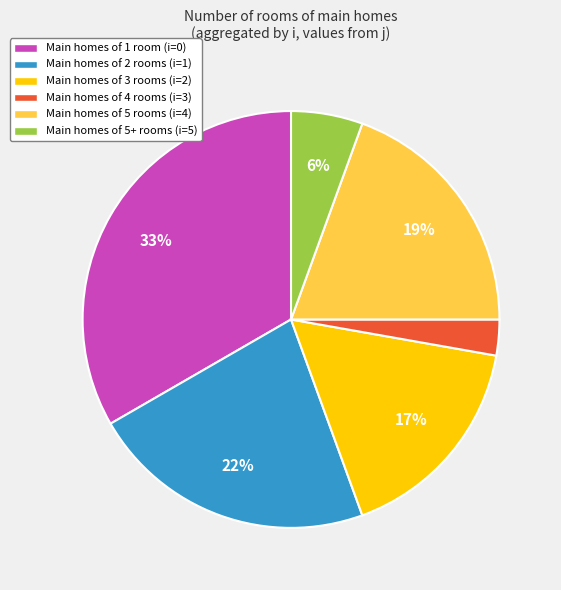

How many slices are in this pie chart?

6